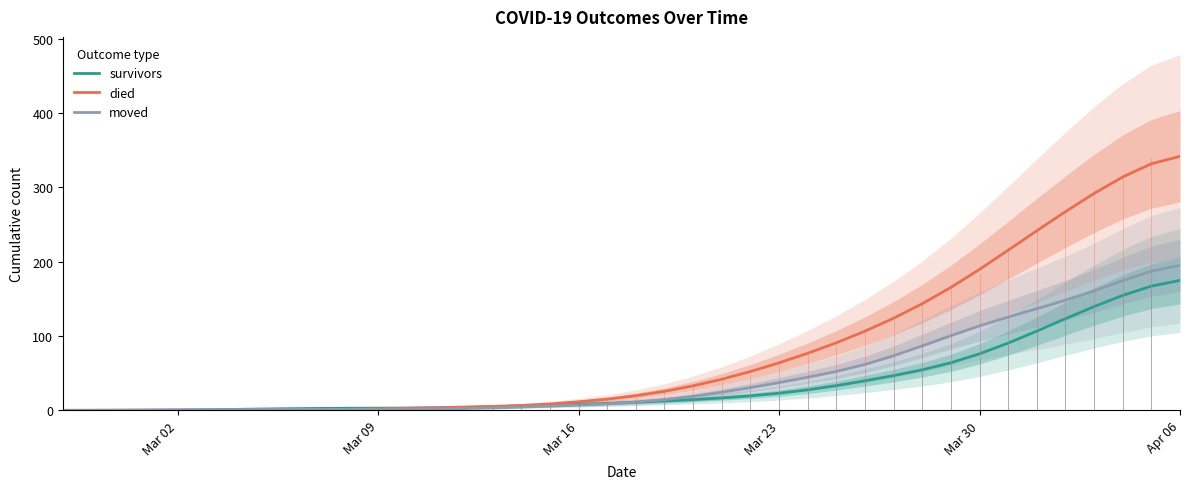

At which label does survivors reach its peak?

Apr 06